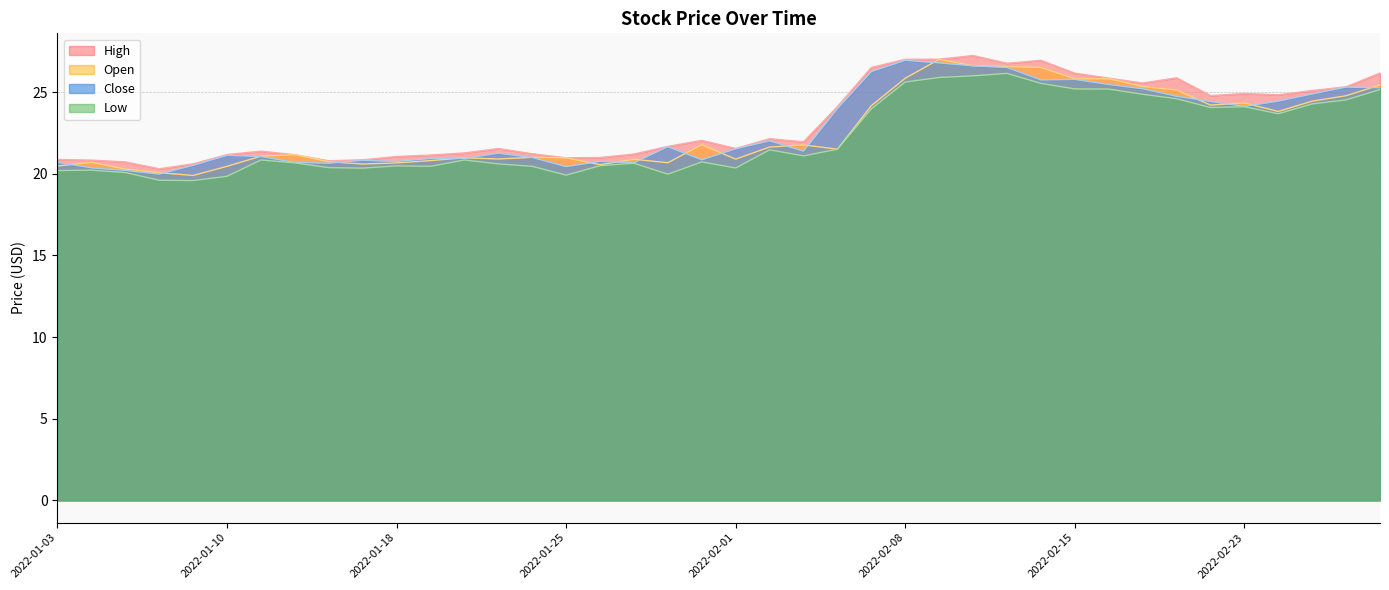

What is the label of the 21st point from the left?

2022-02-01